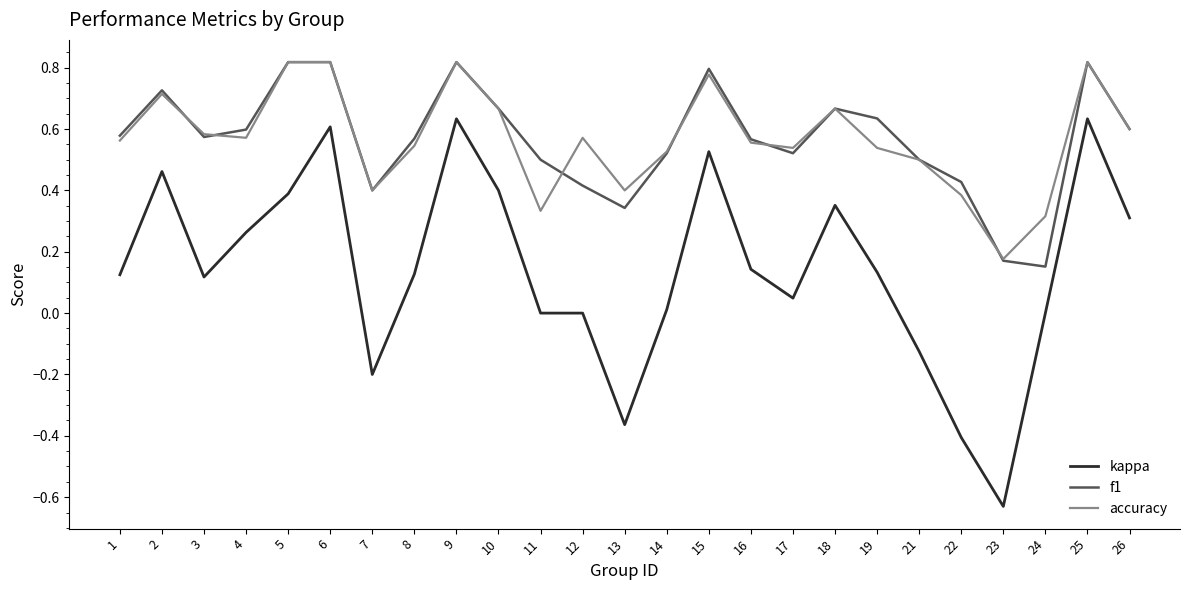

Between 1 and 21, which series saw the biggest shift?

kappa